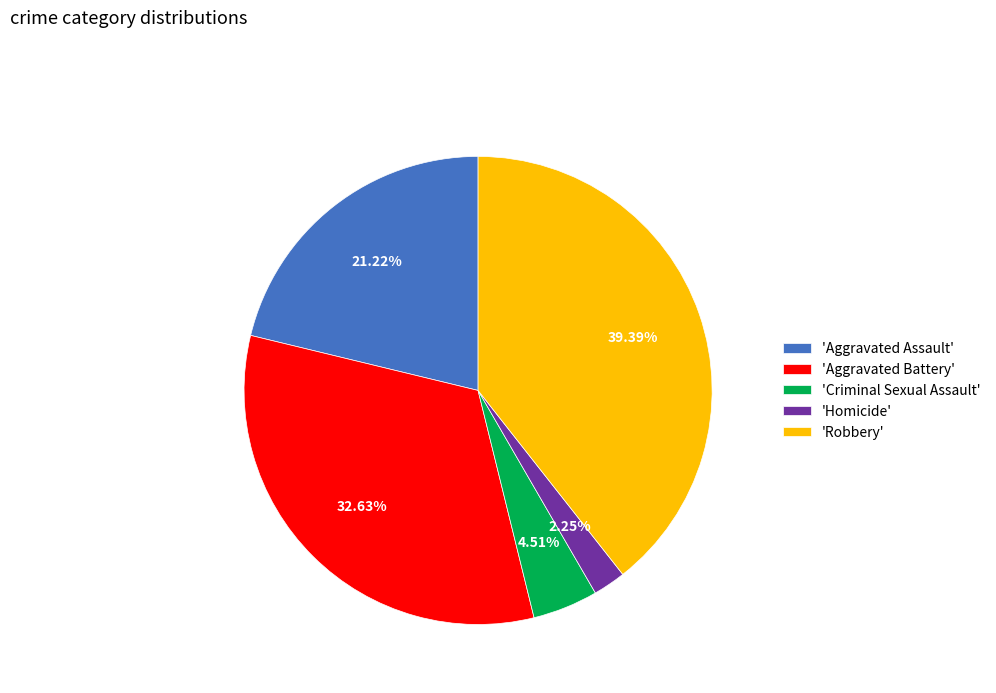

Approximately how many times larger is the value at 'Aggravated Assault' compared to 'Robbery'?

0.5